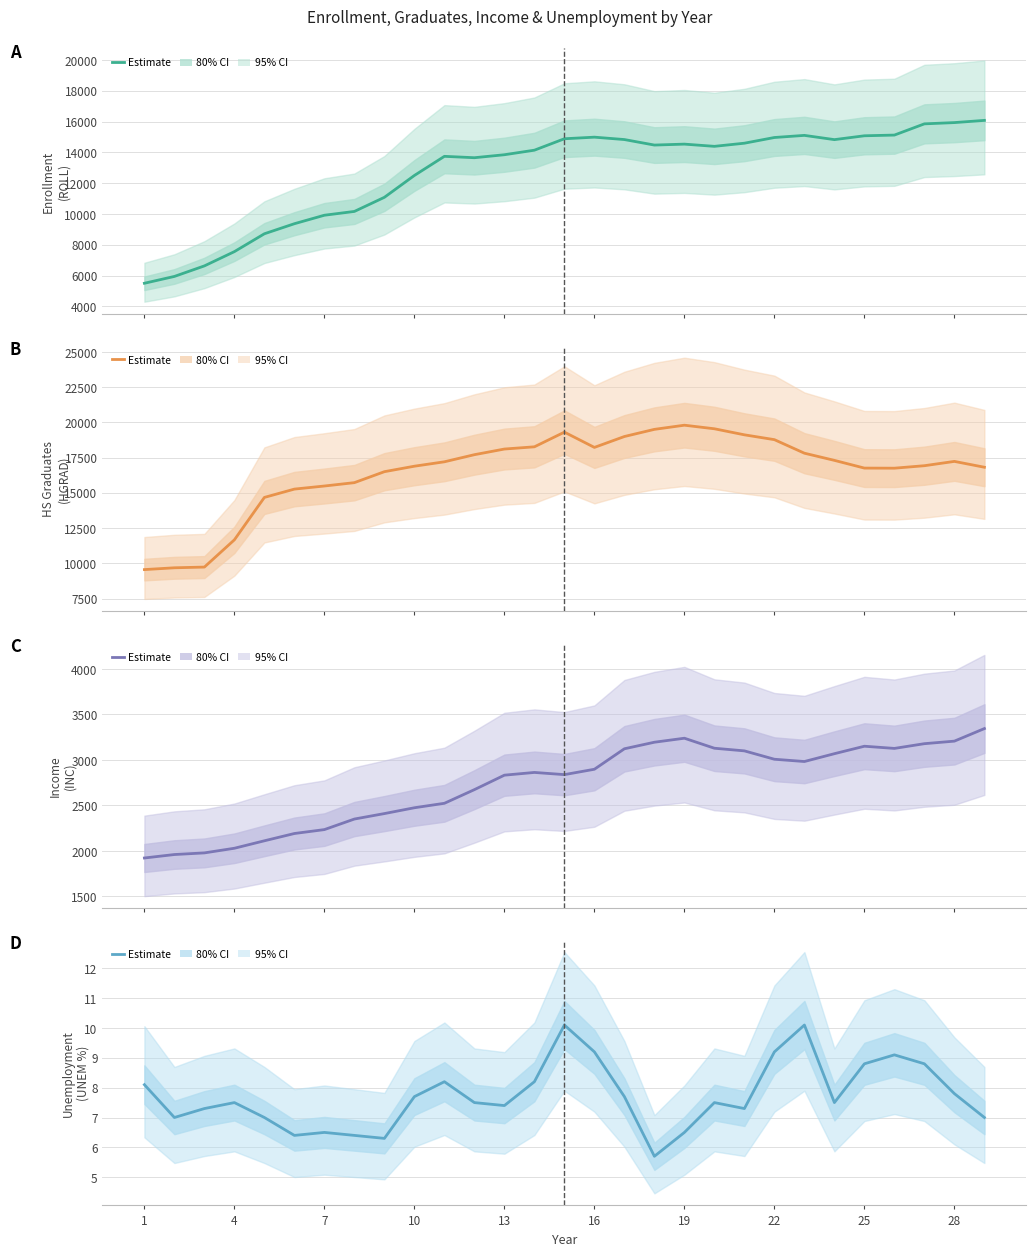

List the series in order of their overall mean, highest first.

HS Graduates (HGRAD), Enrollment (ROLL), Income (INC), Unemployment (UNEM %)